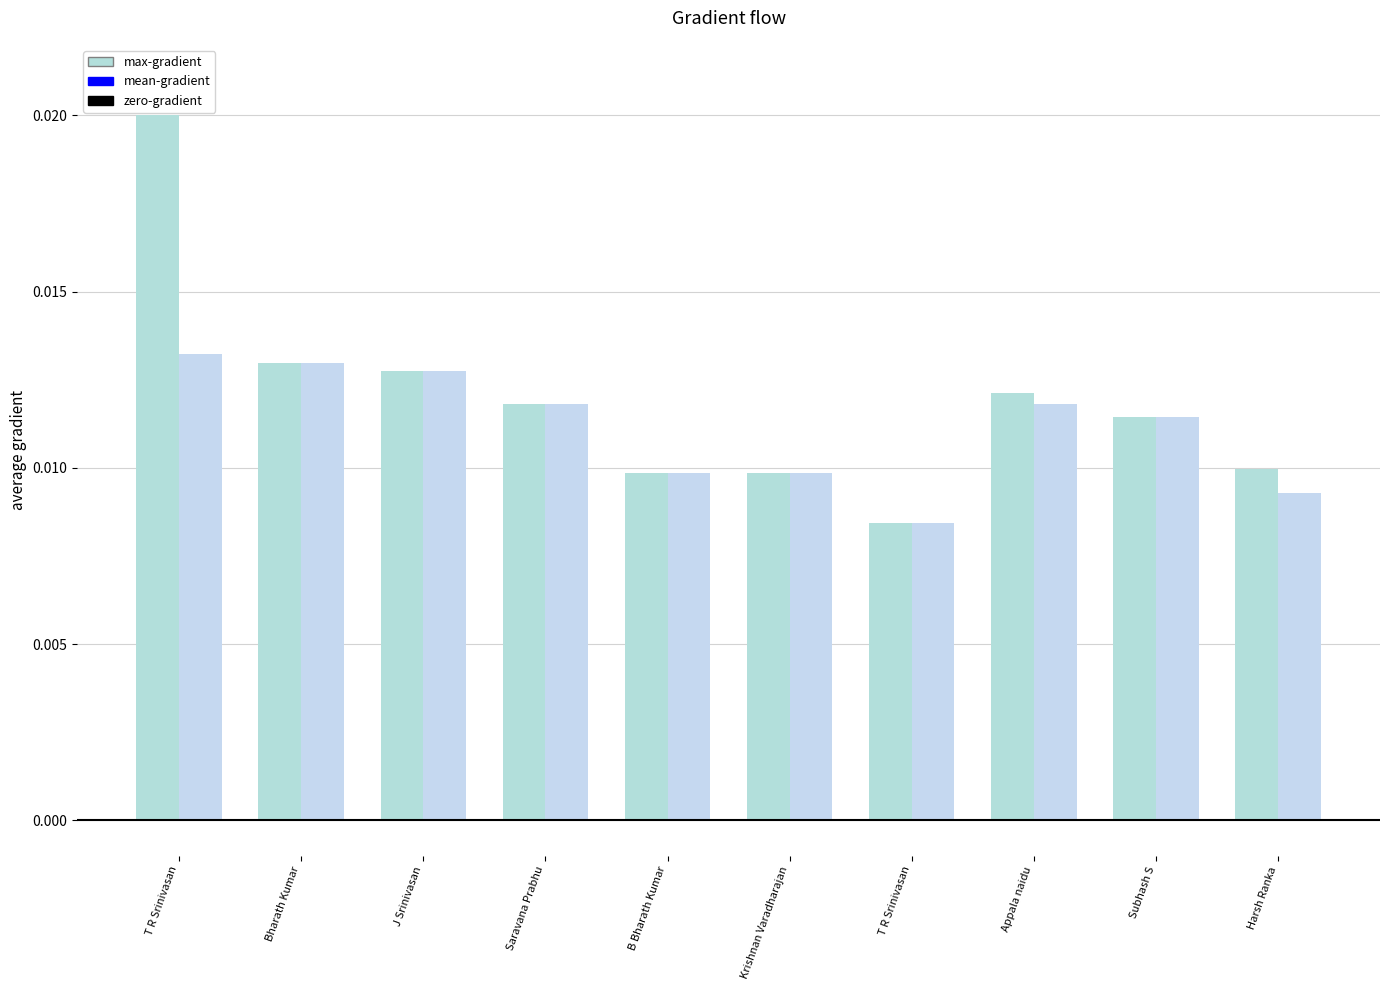

What is the label of the 3rd bar from the right?

Appala naidu